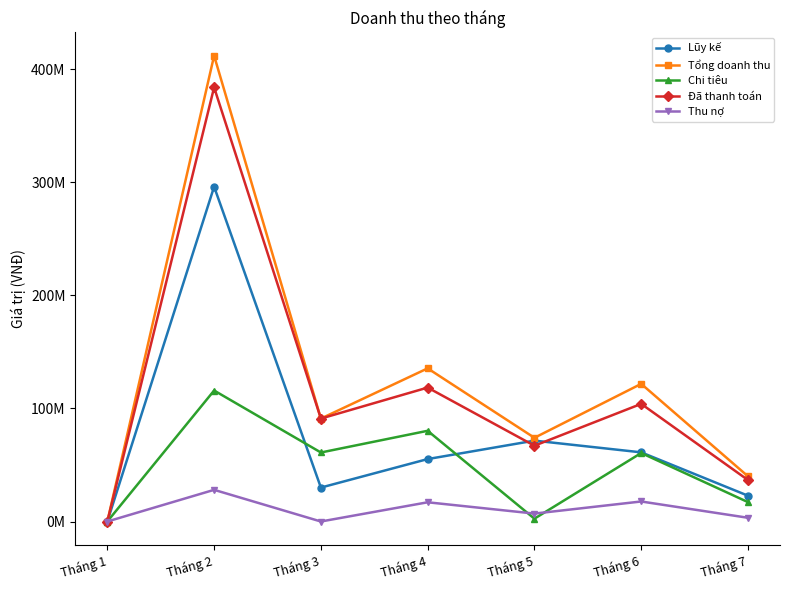

Which series has the largest range (max minus min)?

Tổng doanh thu